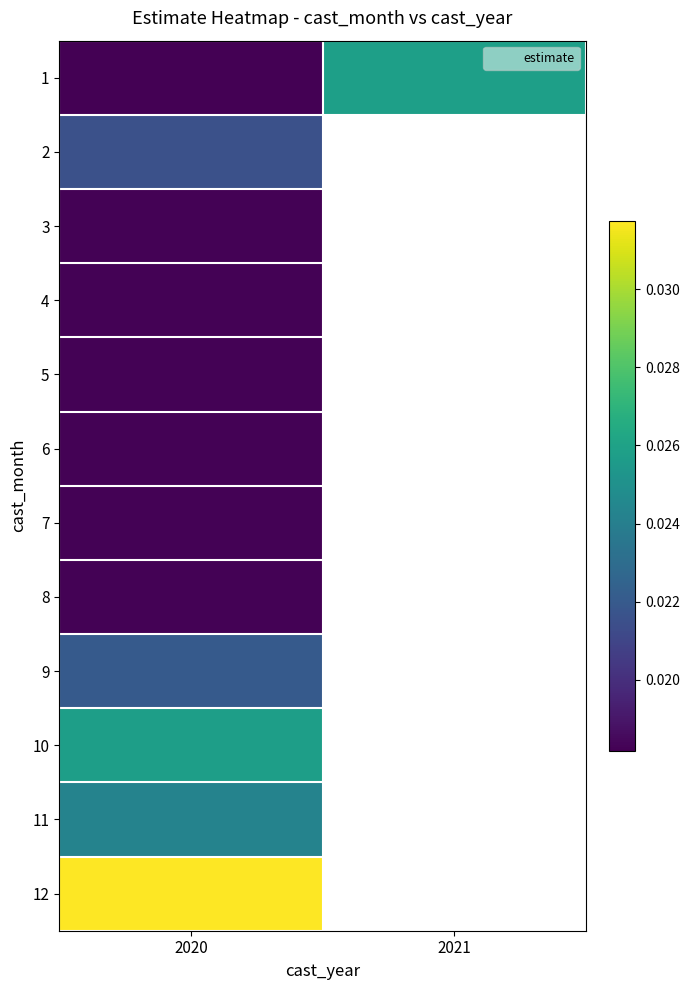

Between 2020 and 2021, which series saw the biggest shift?

1